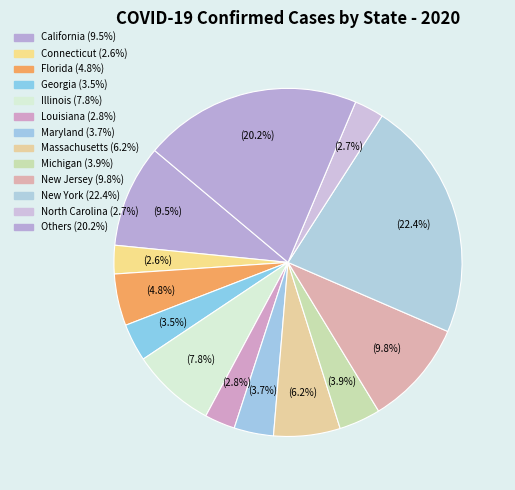

Count the number of slices in the pie.

13